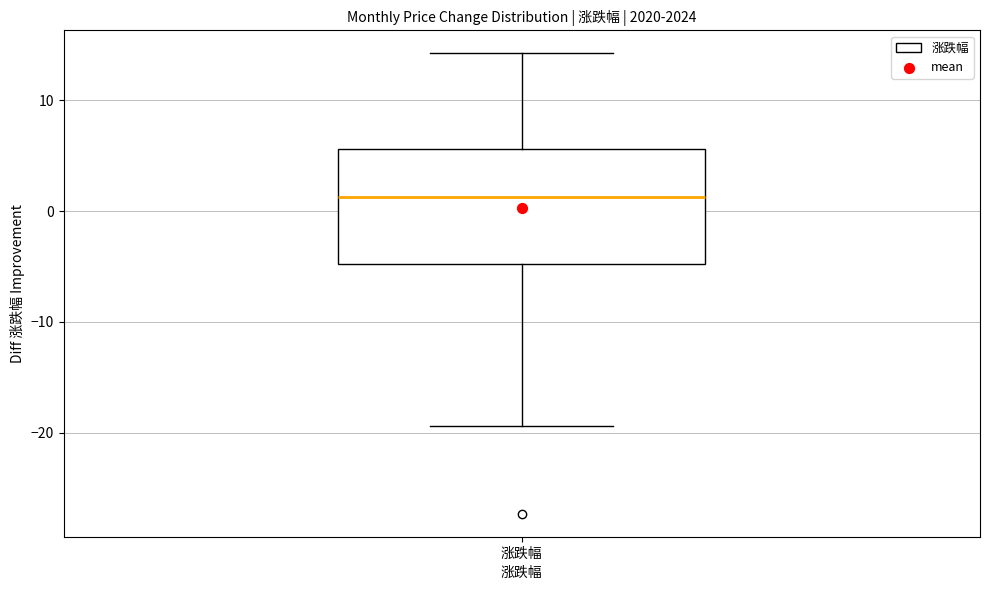

Read this box plot against the y-axis: the position of the median line, the range covered by the box, and the ends of both whiskers. The values are not printed on the chart, so give them approximately, as read against the axis.

median 1, box -5 to 6, whiskers -19 to 14